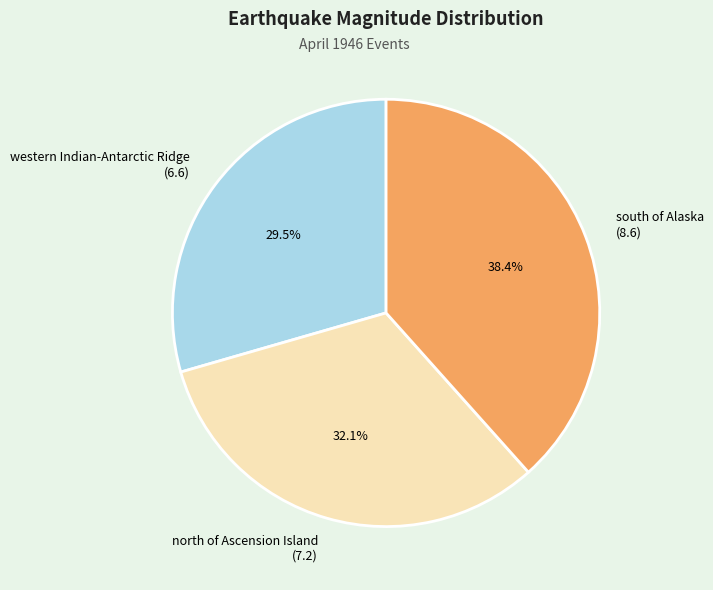

What portion of the pie excludes western Indian-Antarctic Ridge (6.6)?

70.5%